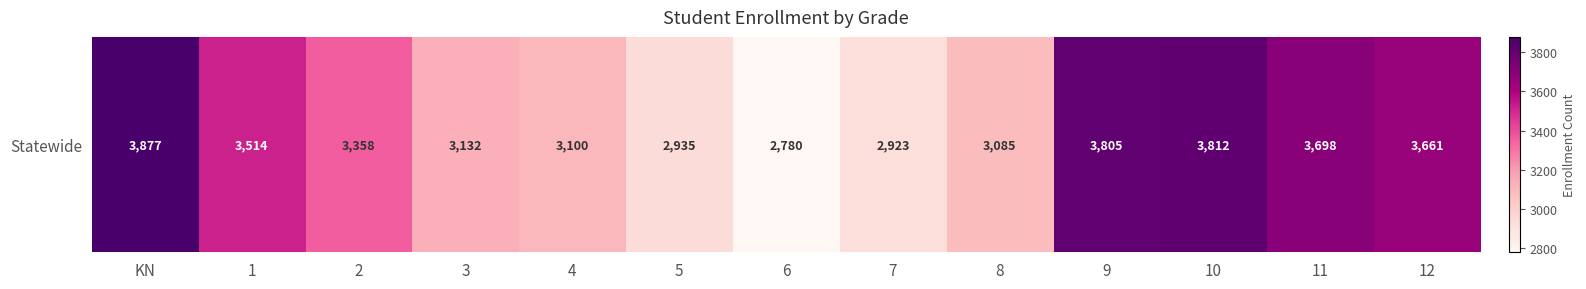

Which has a higher value, 6 or 12?

12